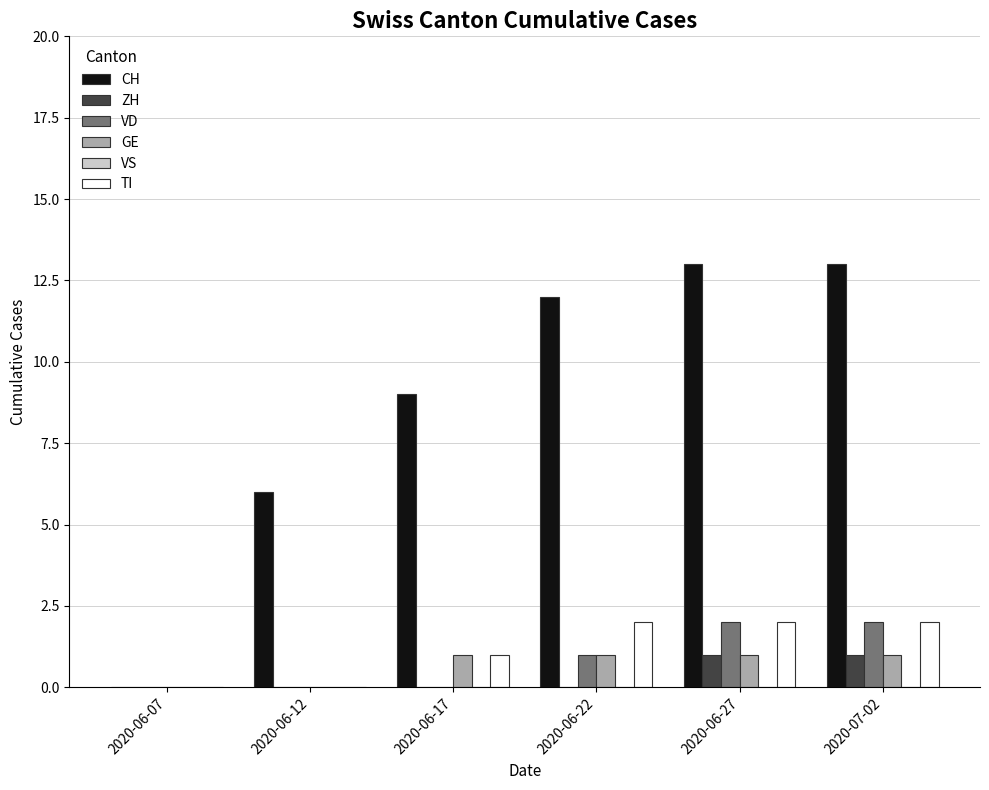

Reading left to right, list all the values displayed in this chart.

CH: 2020-06-07=0	2020-06-12=6	2020-06-17=9	2020-06-22=12	2020-06-27=13	2020-07-02=13
ZH: 2020-06-07=0	2020-06-12=0	2020-06-17=0	2020-06-22=0	2020-06-27=1	2020-07-02=1
VD: 2020-06-07=0	2020-06-12=0	2020-06-17=0	2020-06-22=1	2020-06-27=2	2020-07-02=2
GE: 2020-06-07=0	2020-06-12=0	2020-06-17=1	2020-06-22=1	2020-06-27=1	2020-07-02=1
TI: 2020-06-07=0	2020-06-12=0	2020-06-17=1	2020-06-22=2	2020-06-27=2	2020-07-02=2